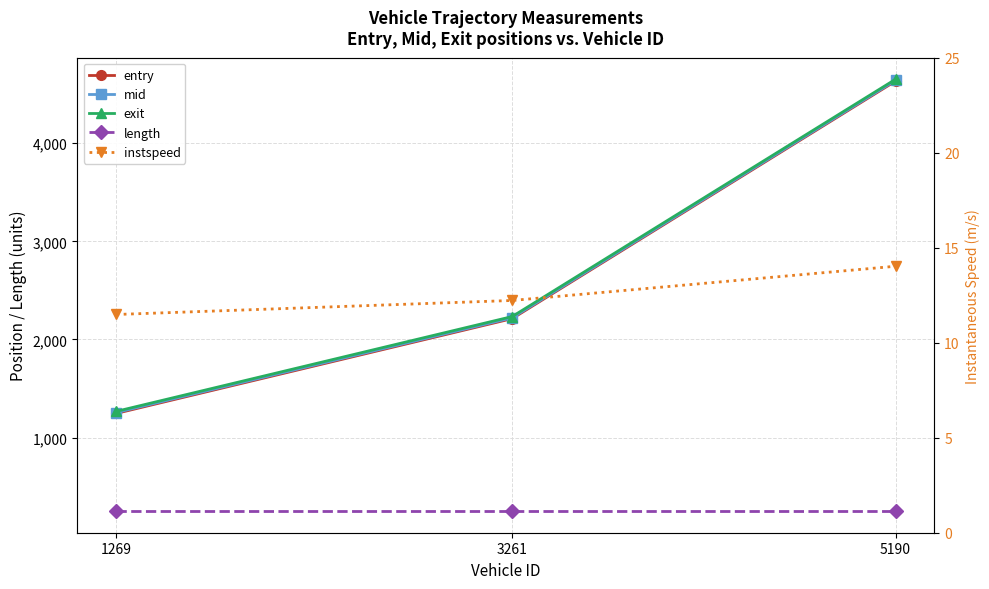

What is the average value of the entry series?

2697.5